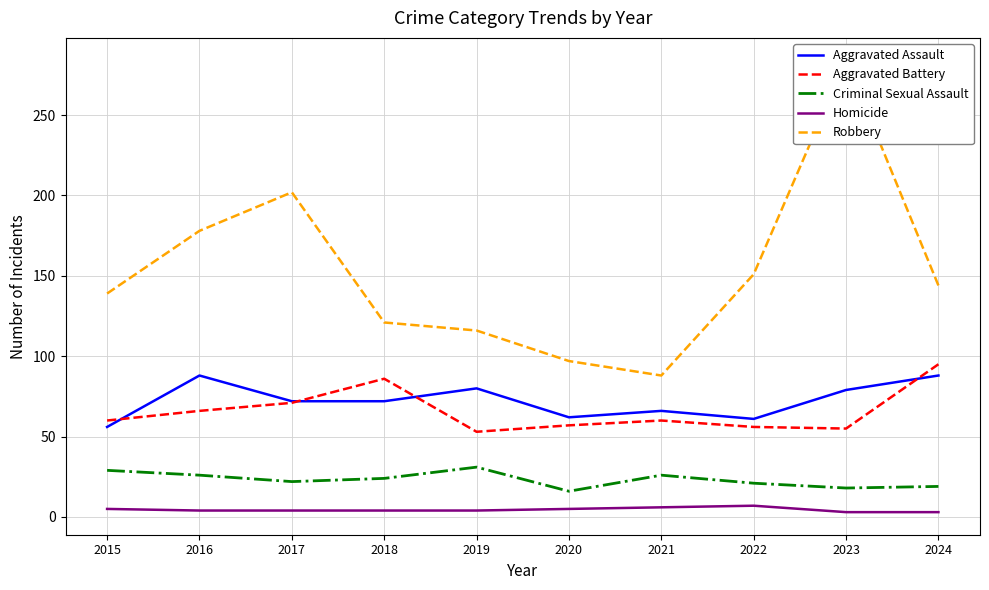

How many times do Aggravated Assault and Aggravated Battery cross each other?

4